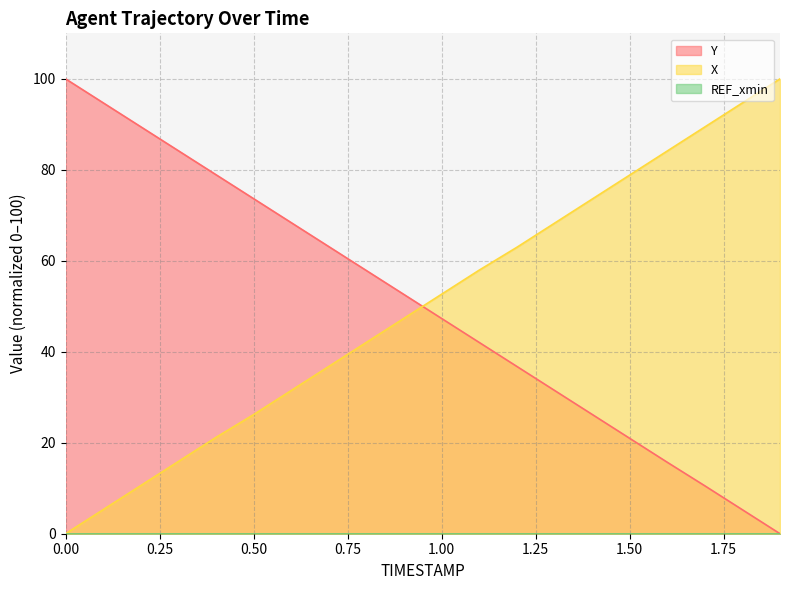

How many data points in X are less than 52?

10